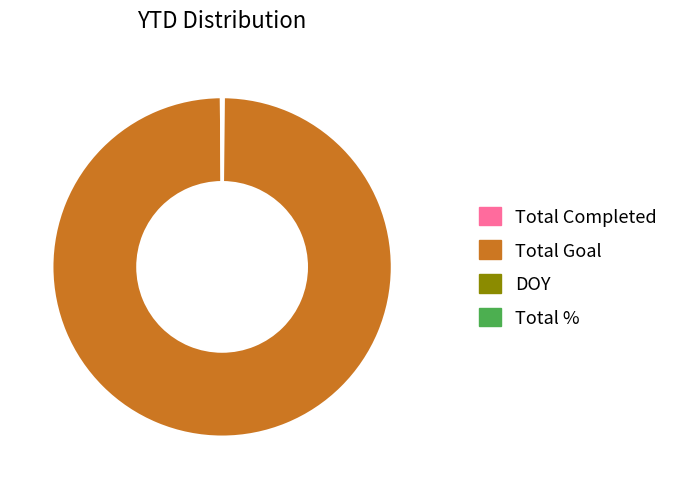

Does Total Goal represent more than half of the total?

Yes